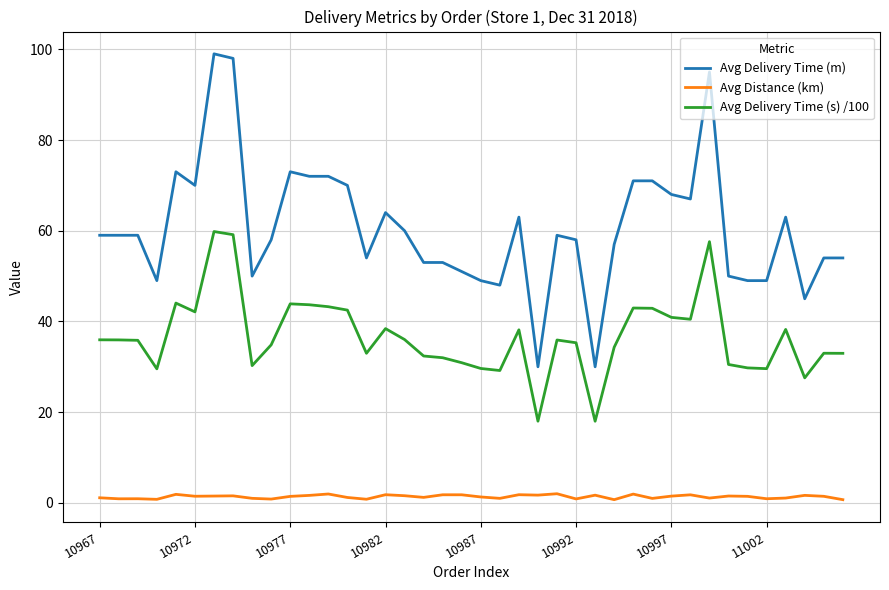

What is the sum of all Avg Delivery Time (m) values?

2426.0